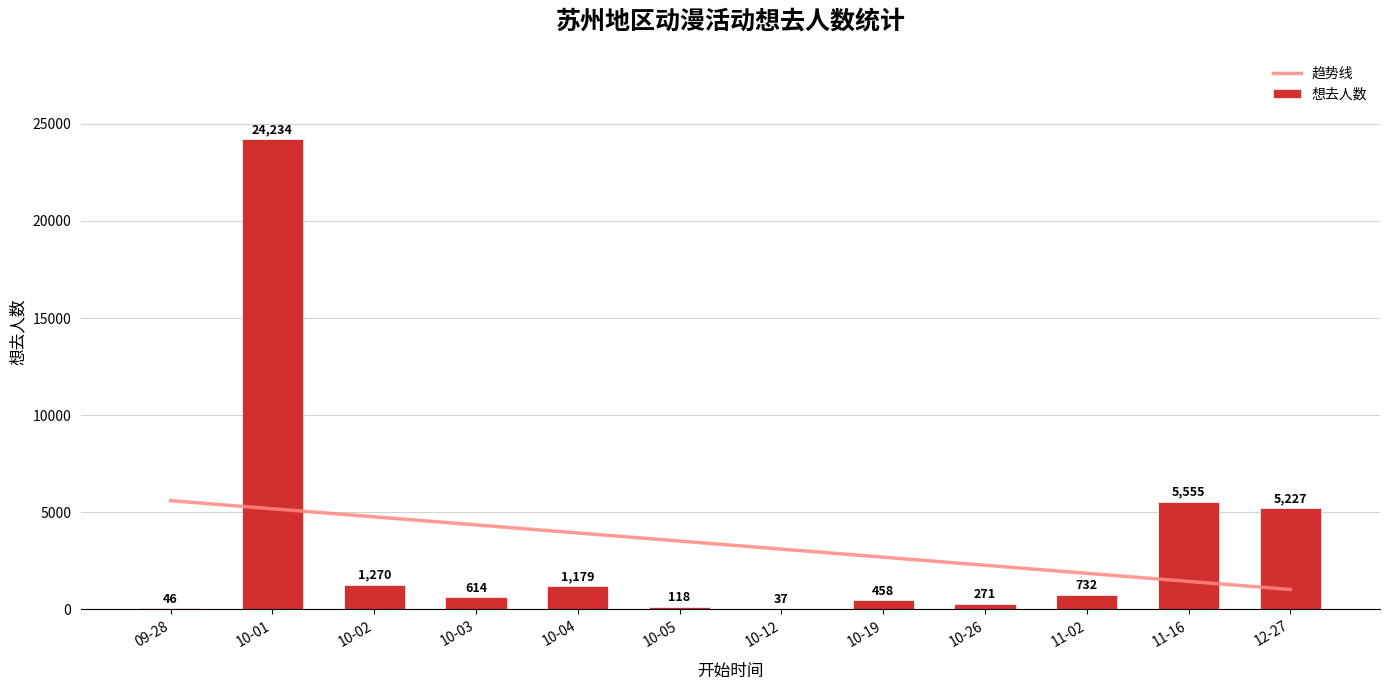

How many values exceed 732?

5